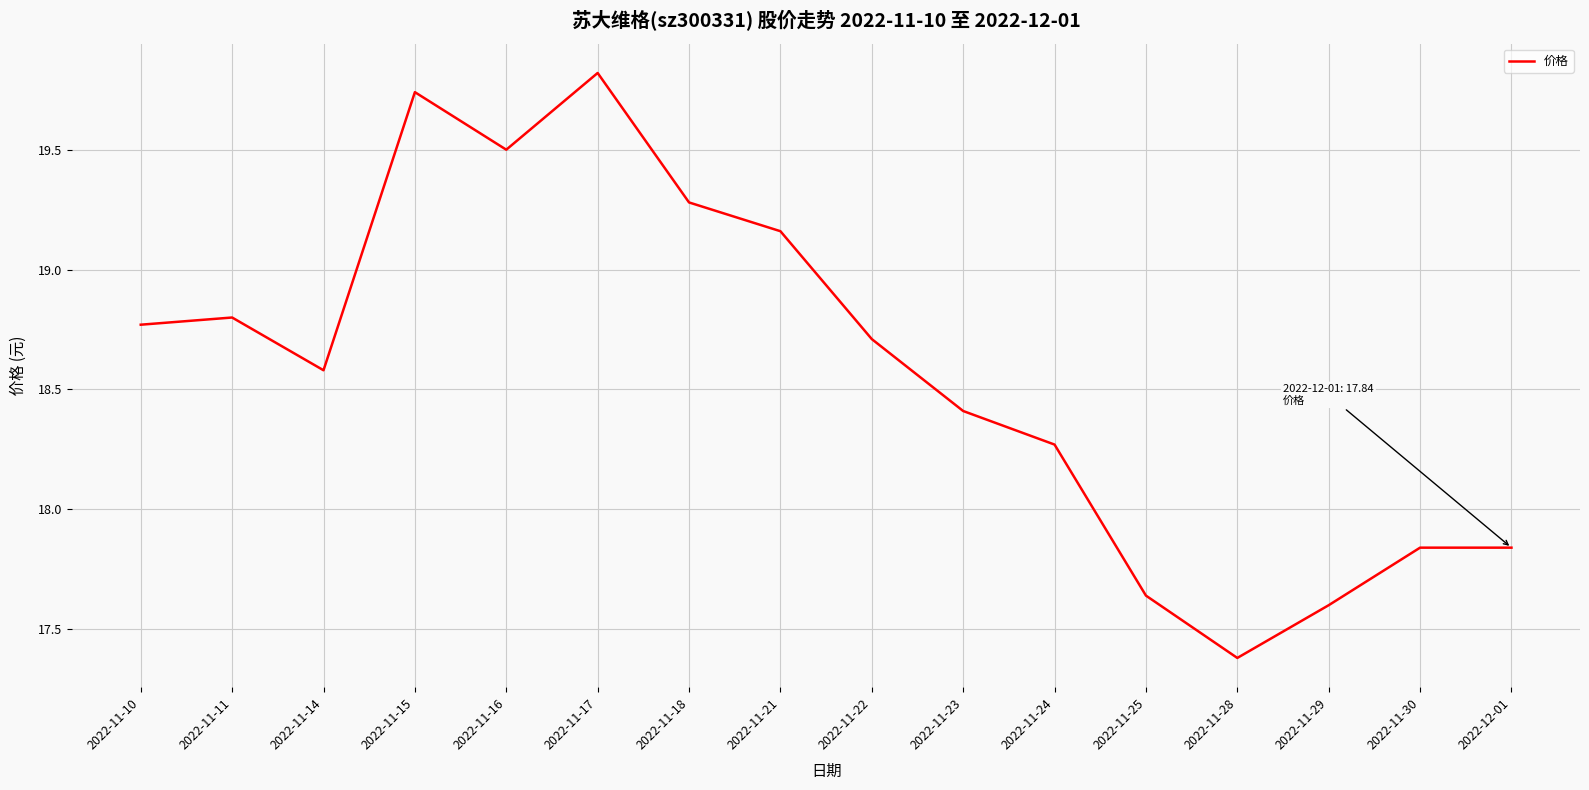

The value at 2022-11-28 is 6.0. True or false?

False